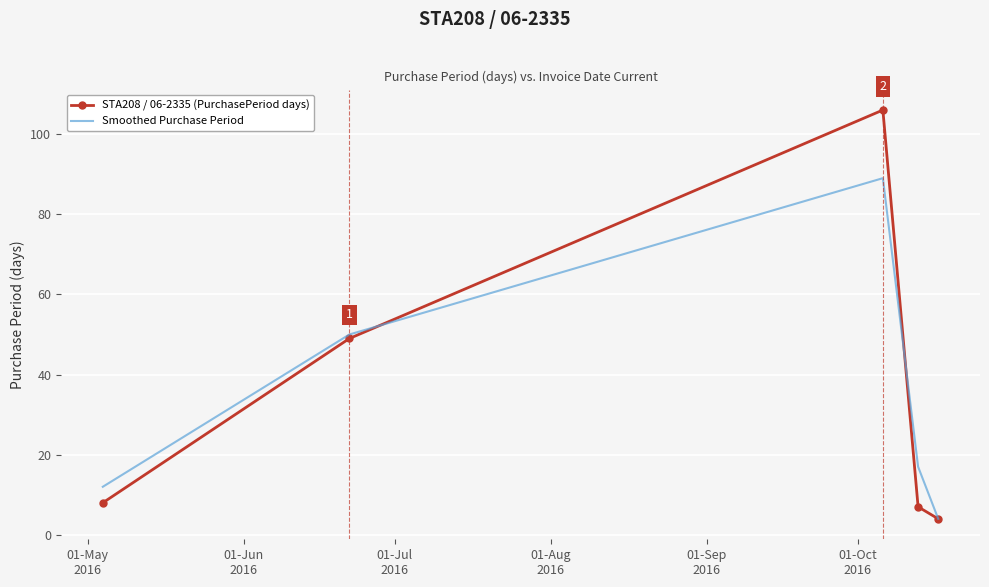

Which series has the largest range (max minus min)?

STA208 / 06-2335 (PurchasePeriod days)